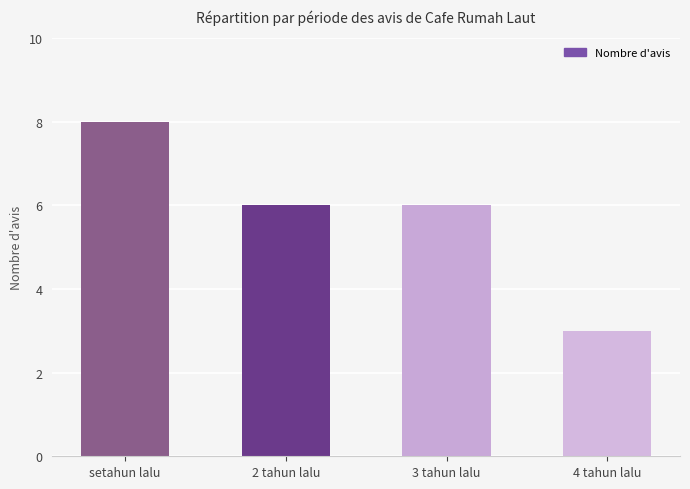

What is the change in value from setahun lalu to 4 tahun lalu?

-5